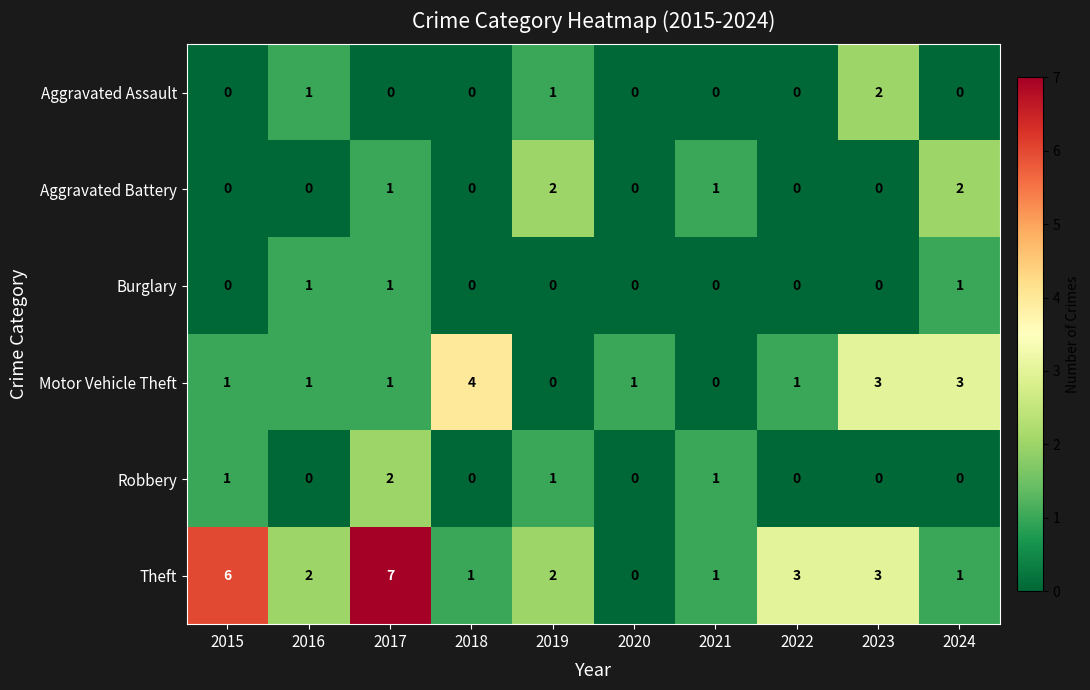

True or false: Aggravated Battery has a value of 0 at 2023.

True